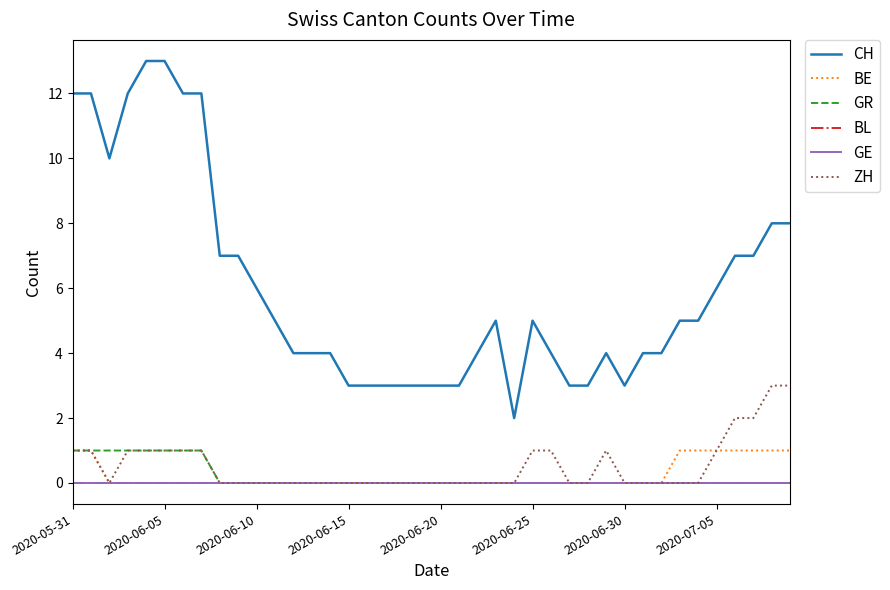

Does the chart display data point markers on the line(s)?

No